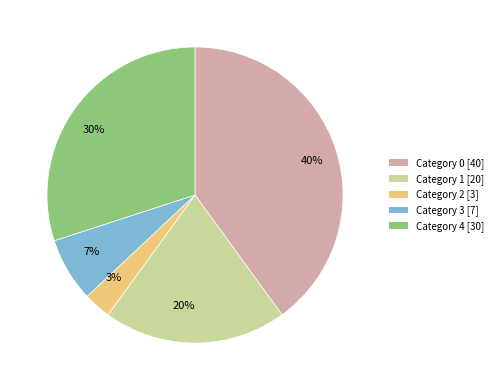

The Category 0 [40] slice represents 40% of the pie. True or false?

True